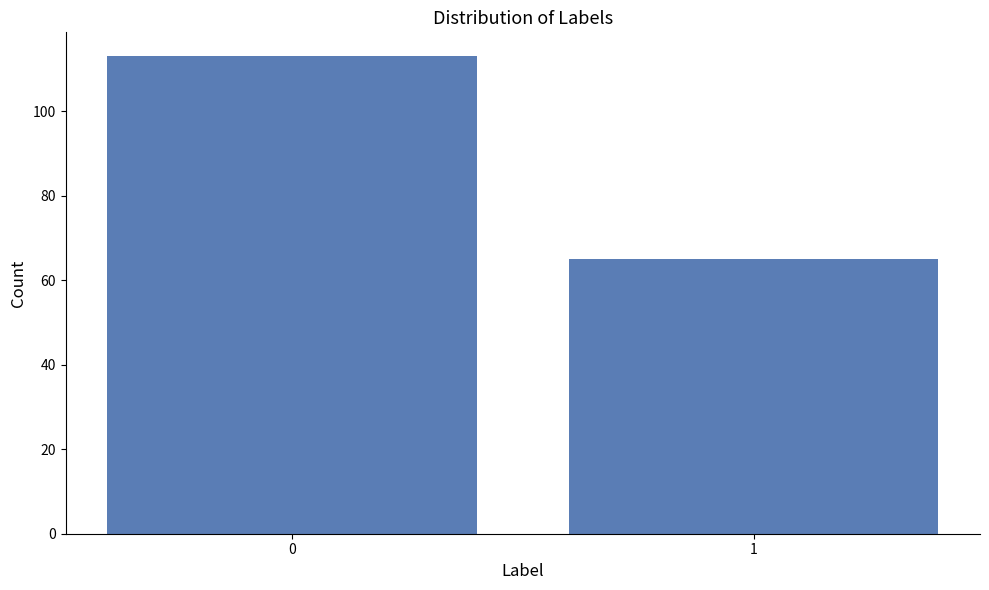

Reading left to right, extract all data points from this chart.

0=113	1=65